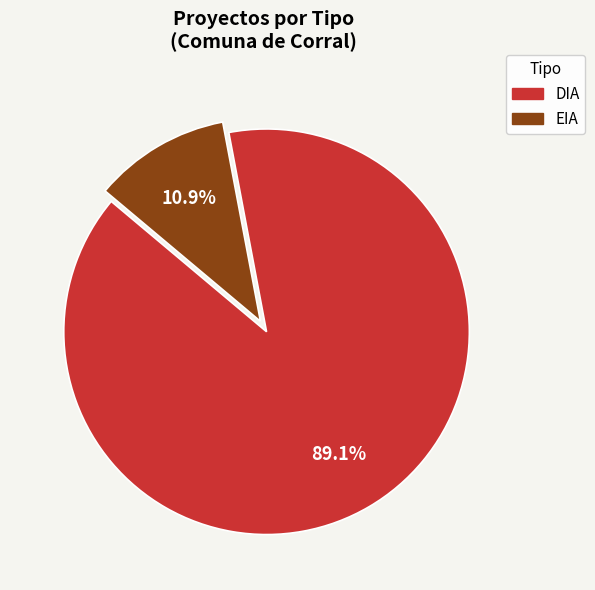

To the nearest percent, what is the average slice percentage?

50%